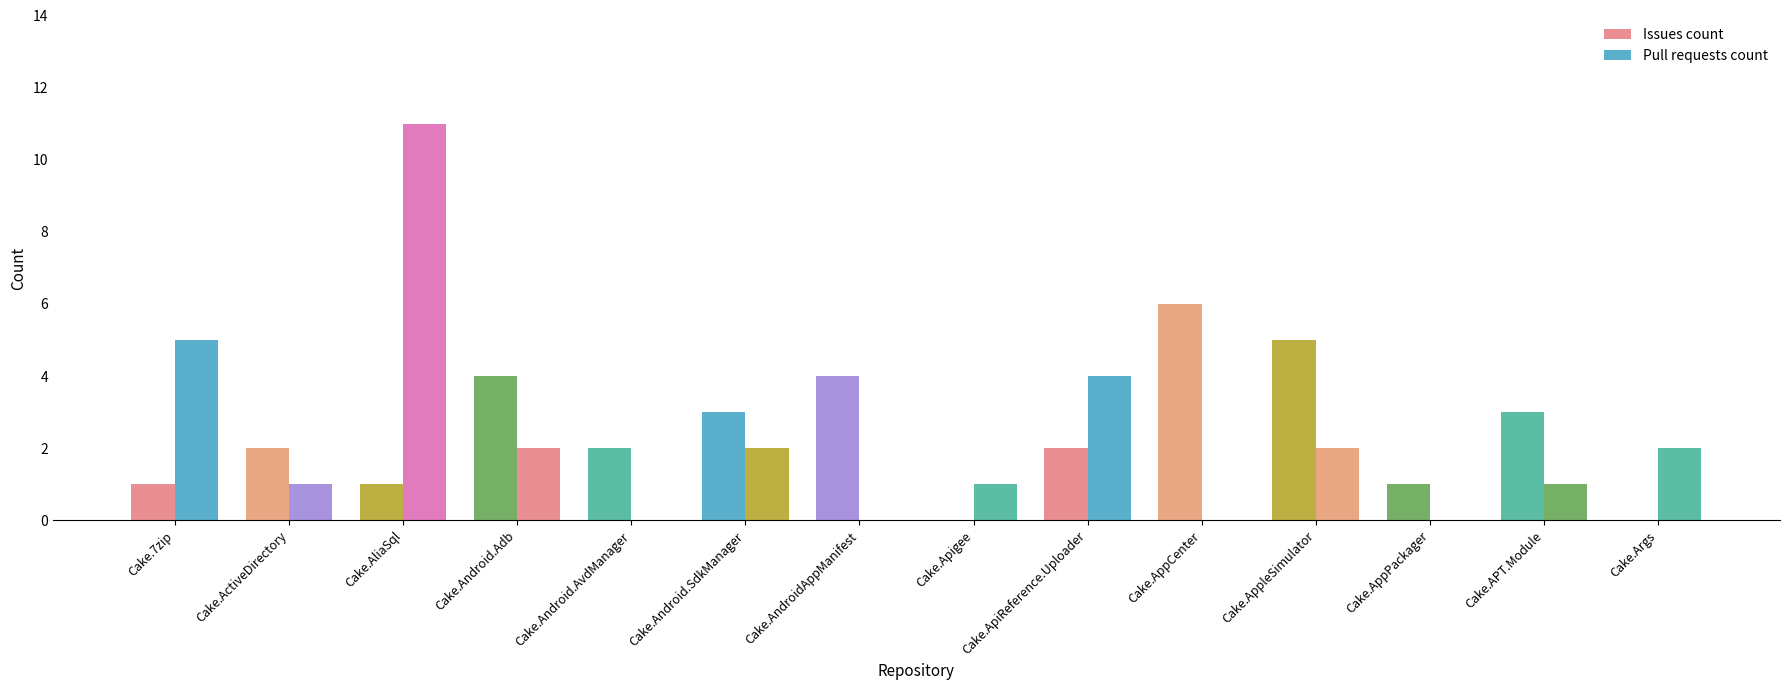

Which category has the lowest value in the Pull requests count series?

Cake.Android.AvdManager